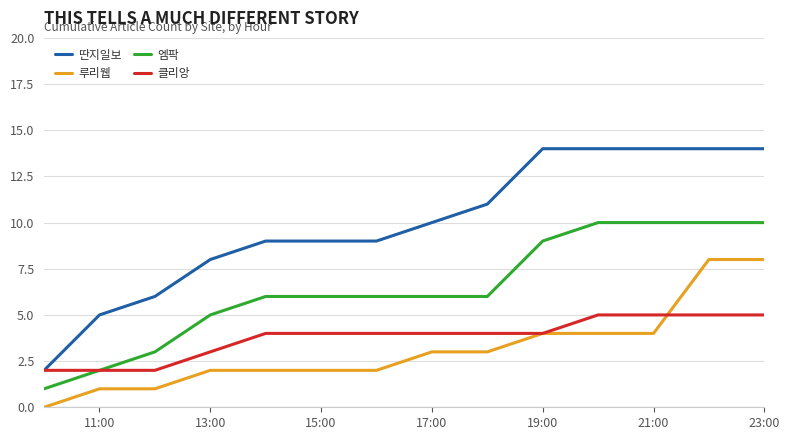

What is the maximum value shown in the chart?

14